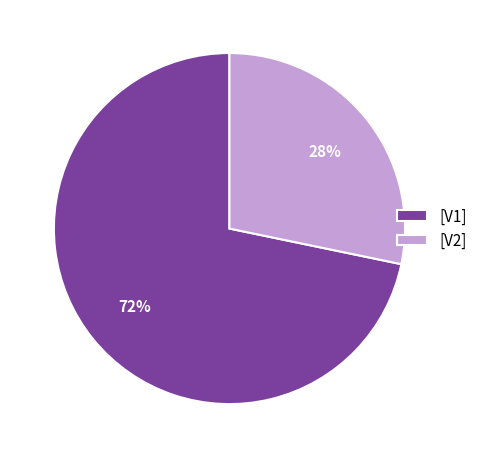

Which category has the biggest portion of the pie?

[V1]